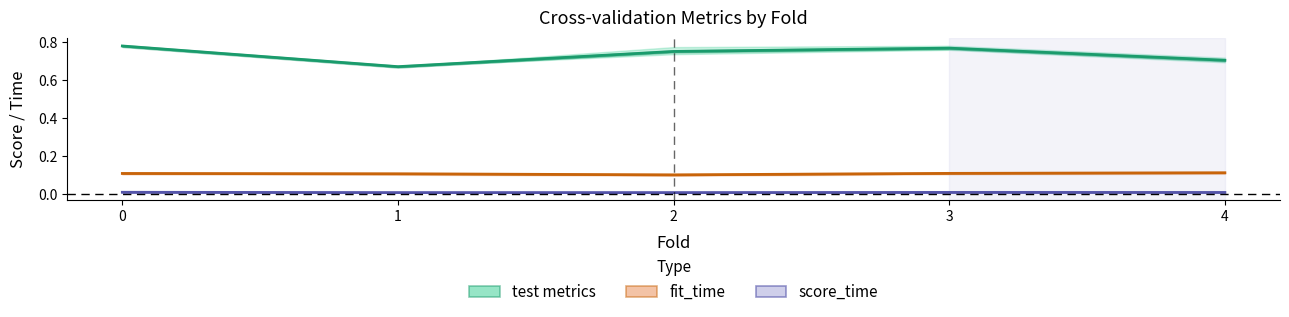

At 2, list the series in order from smallest to largest.

score_time, fit_time, test metrics